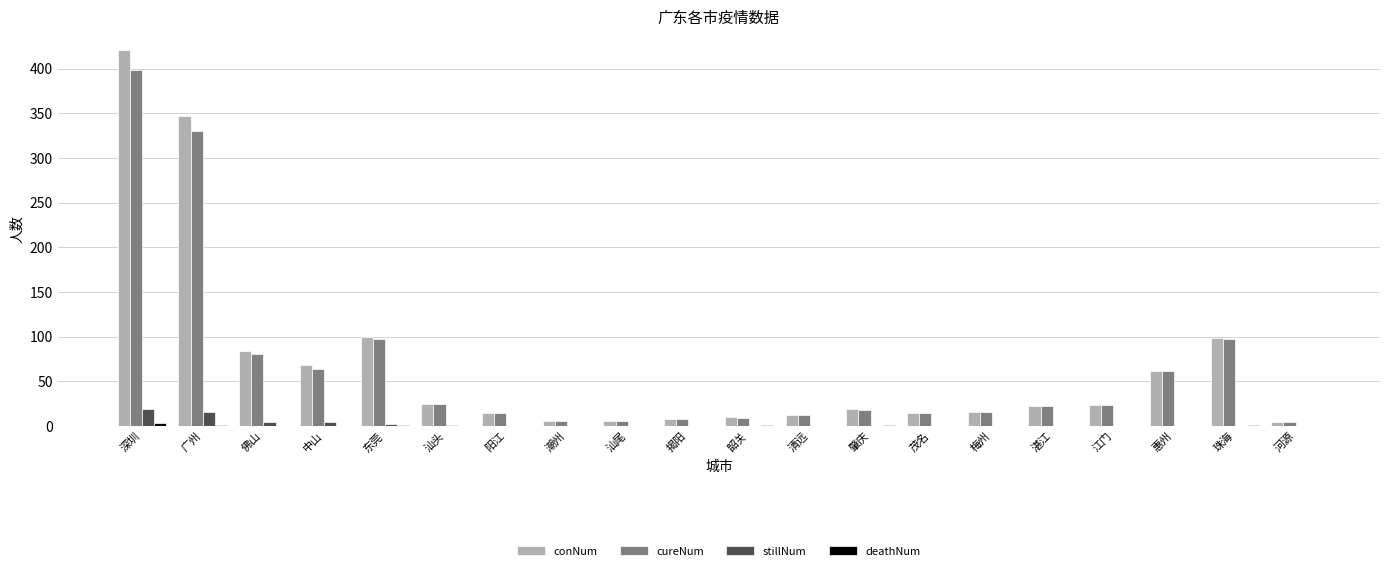

Which label corresponds to the largest value in the chart?

深圳